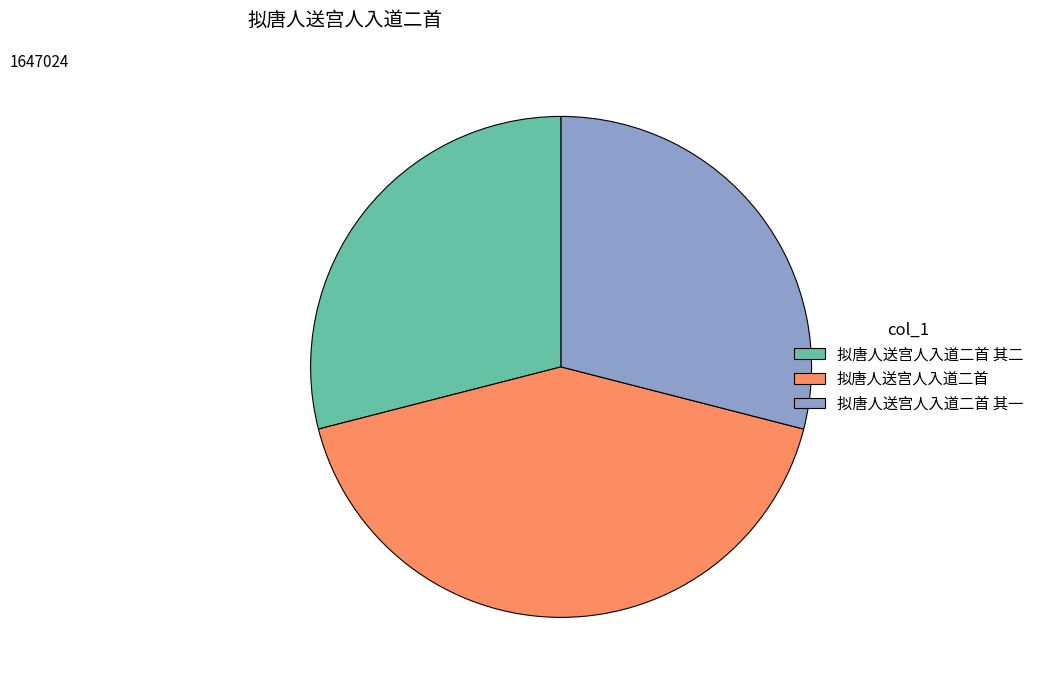

How many segments does this pie chart have?

3